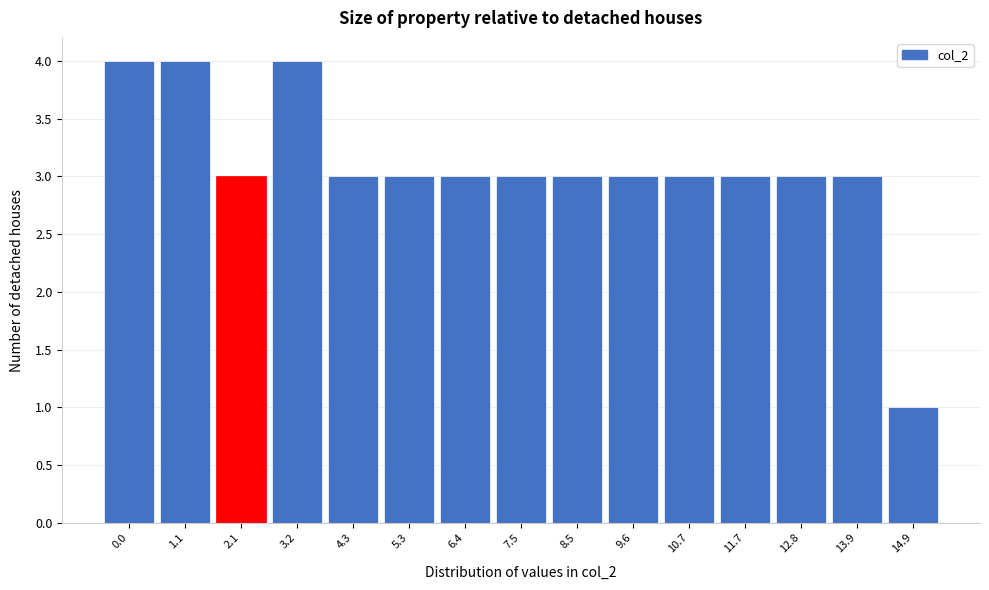

Reading left to right, extract all data points from this chart.

4	4	3	4	3	3	3	3	3	3	3	3	3	3	1